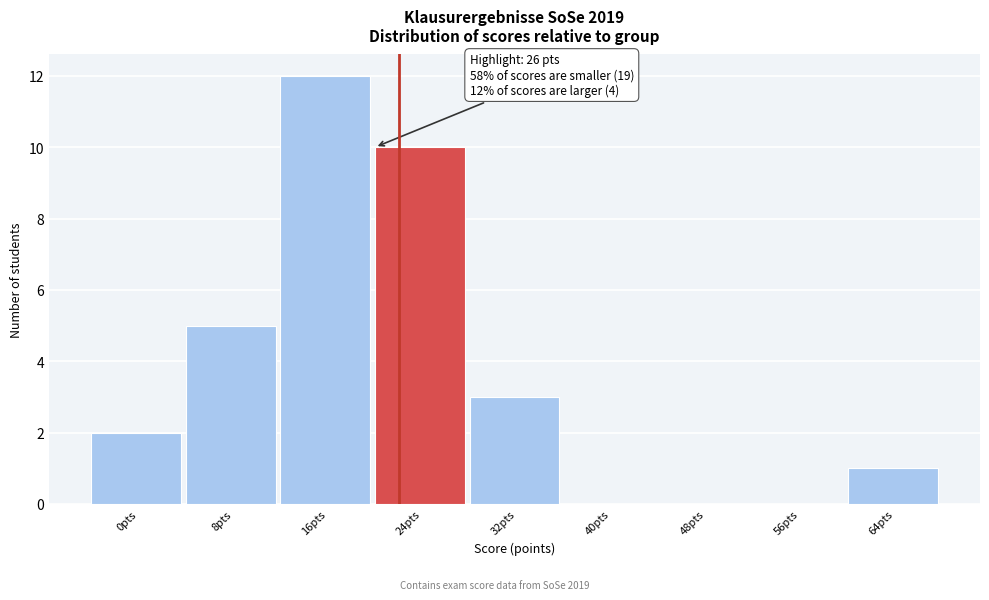

Reading right to left, extract all data points from this chart.

64pts=1	56pts=0	48pts=0	40pts=0	32pts=3	24pts=10	16pts=12	8pts=5	0pts=2